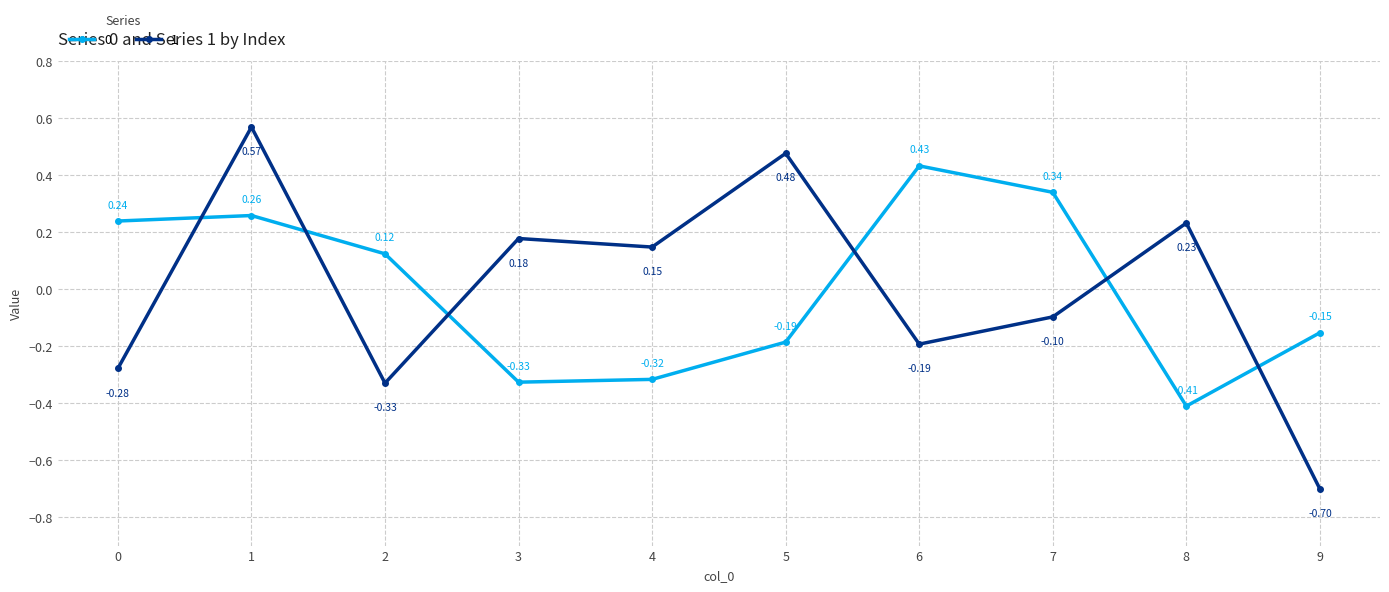

How many times do 1 and 0 cross each other?

6